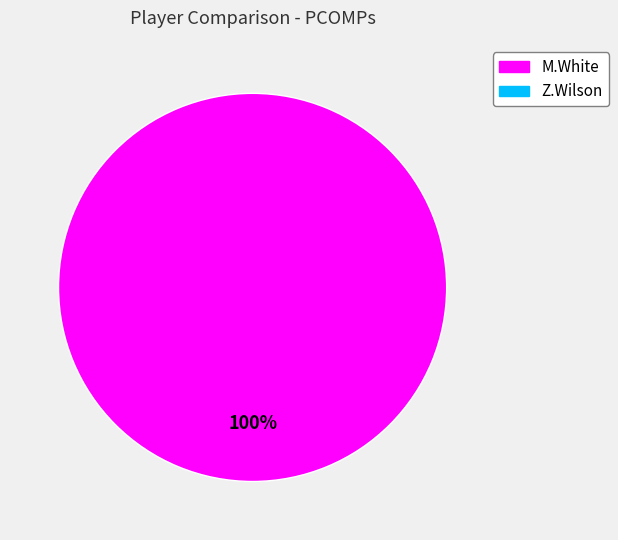

Is there any slice that represents more than half of the pie?

Yes